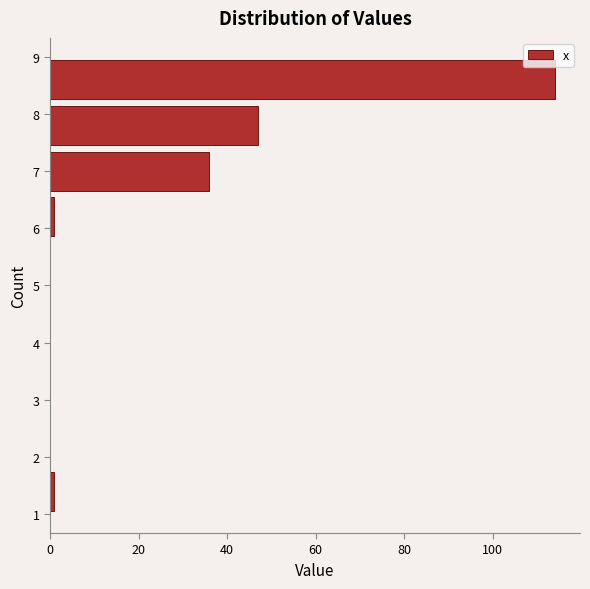

How long is the bar that spans 8.2 to 9.0 on the y-axis? The values are not printed on the chart, so give them approximately, as read against the axis.

114